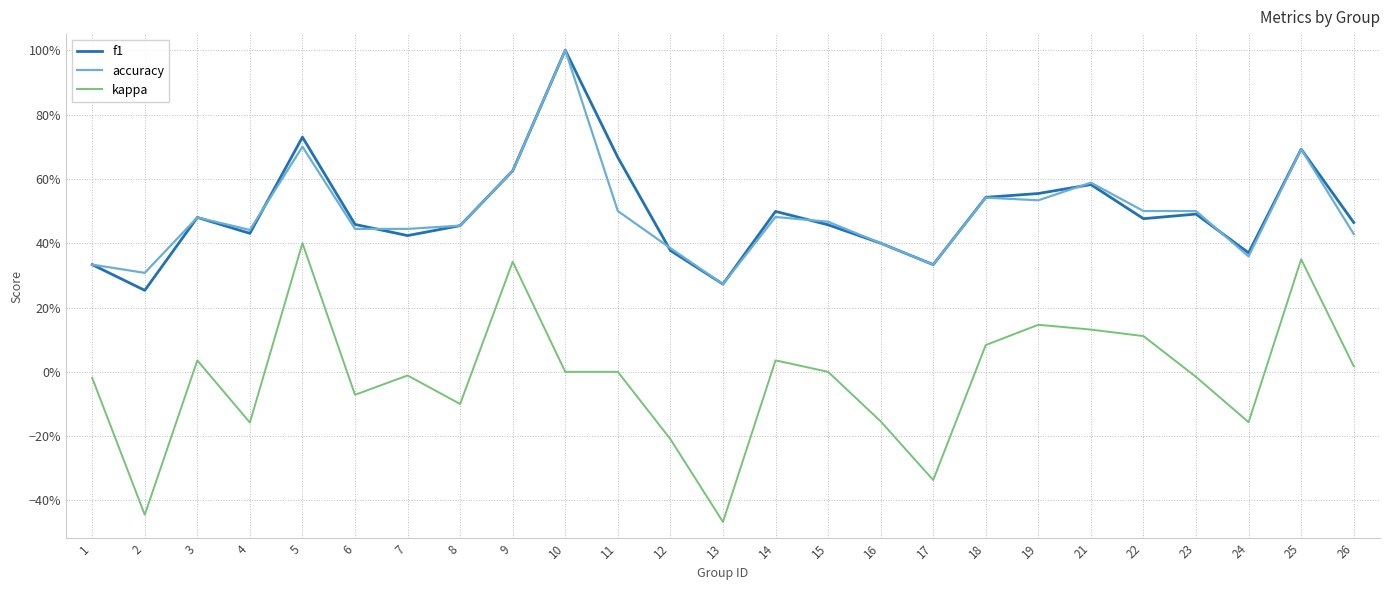

Which label corresponds to the largest value in the chart?

10